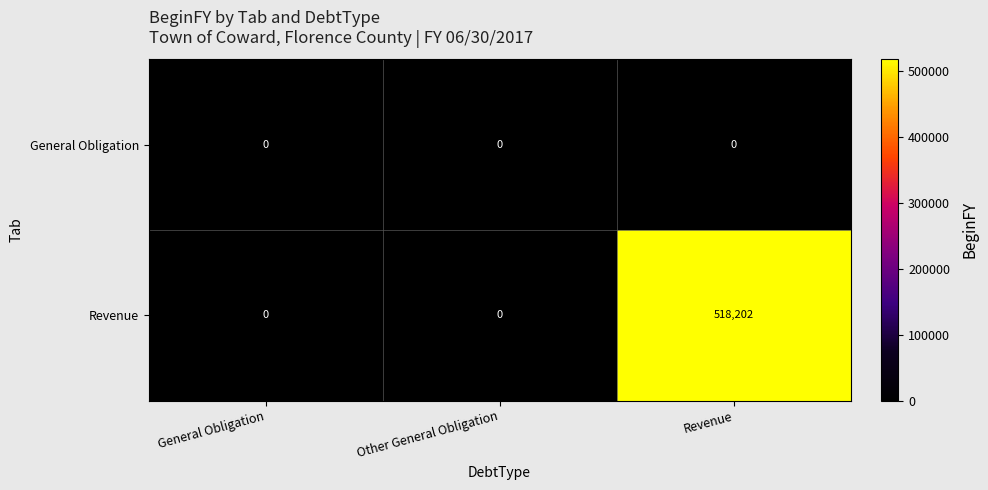

True or false: General Obligation has a value of 0 at General Obligation.

True